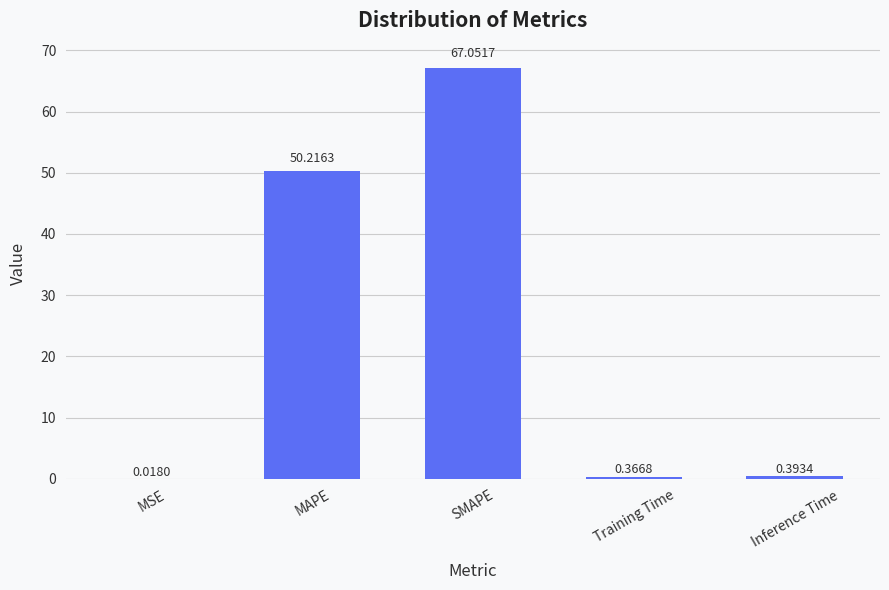

Between MSE and SMAPE, which is larger?

SMAPE